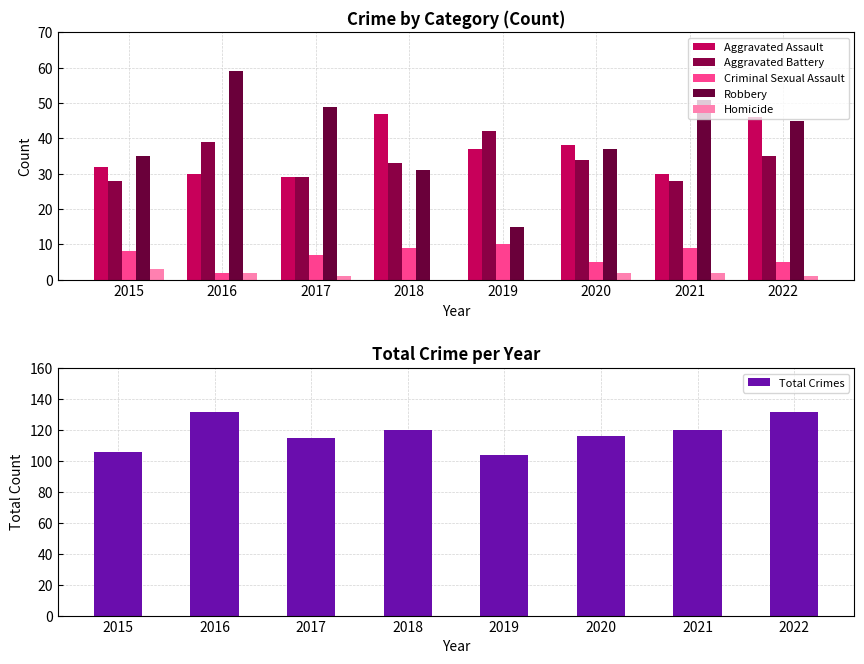

Rank the categories by Homicide value from highest to lowest.

2015, 2016, 2020, 2021, 2017, 2022, 2018, 2019